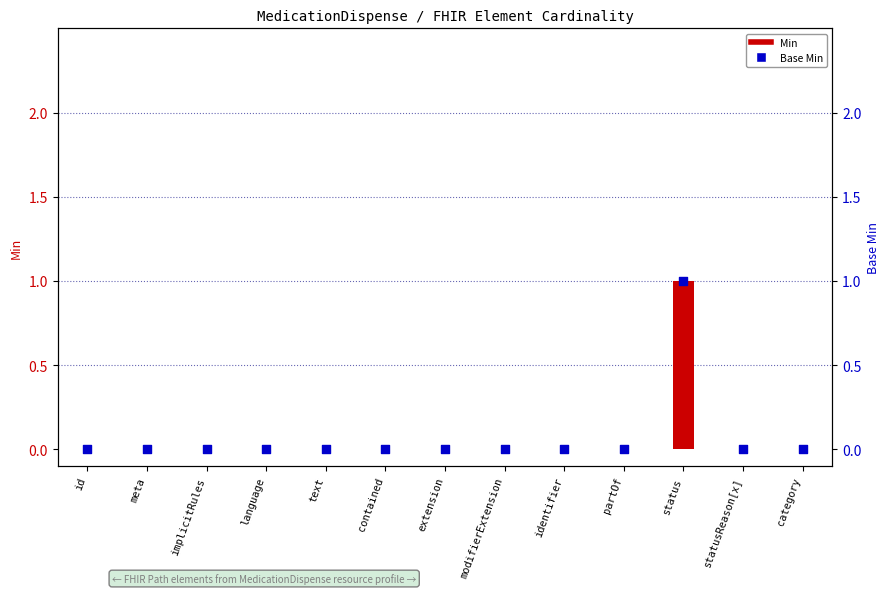

At how many categories does at least one series exceed 0?

1